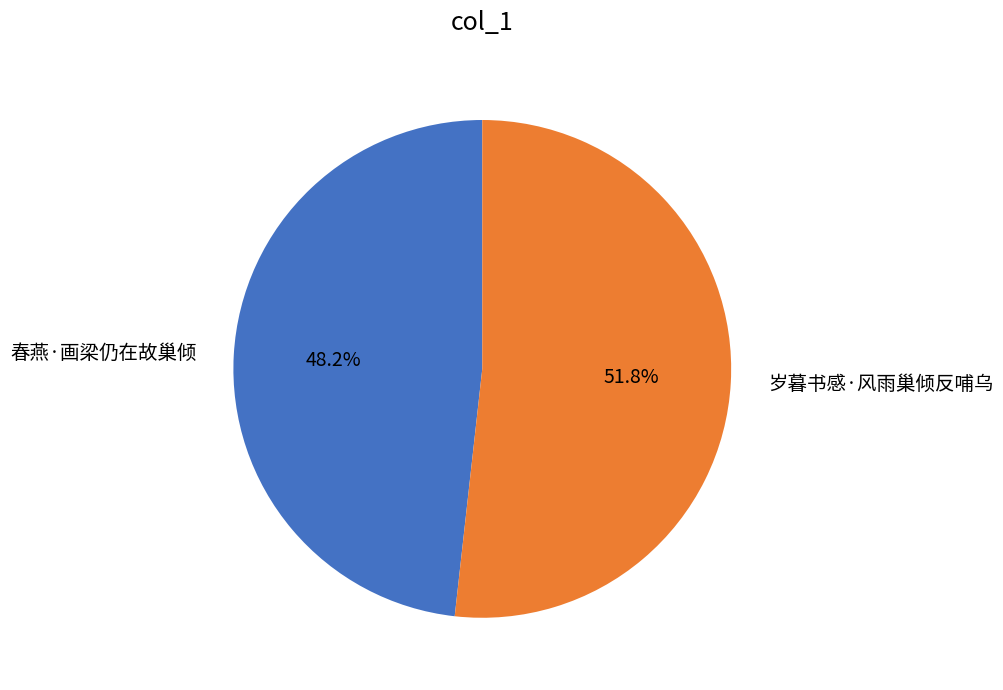

To the nearest percent, what portion does 春燕·画梁仍在故巢倾 represent?

48%